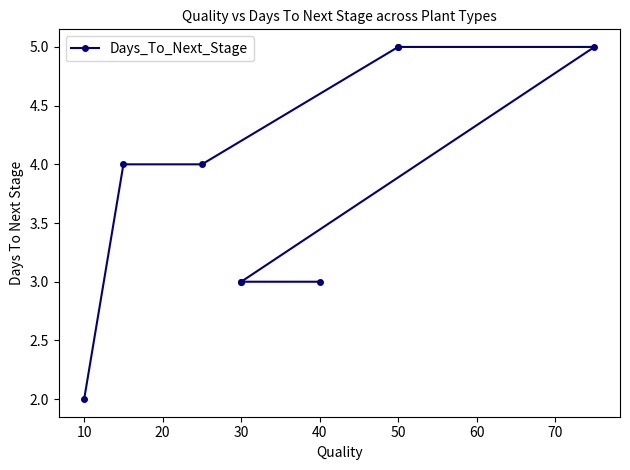

True or false: the data shows 3 at 10.

False